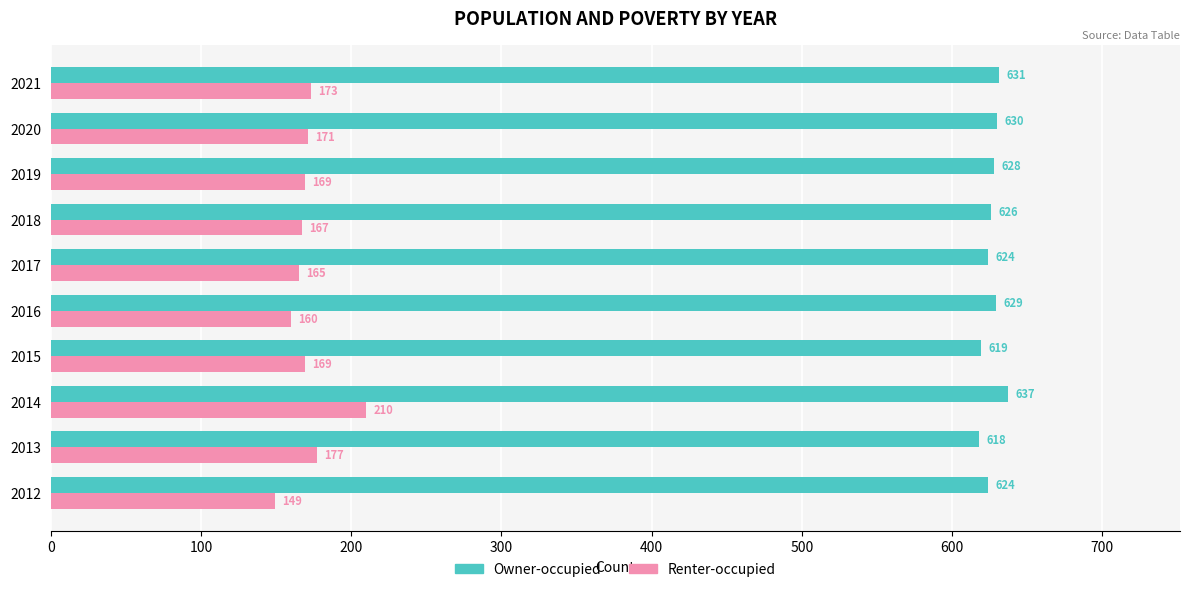

At which category does the chart reach its peak across all series?

2014